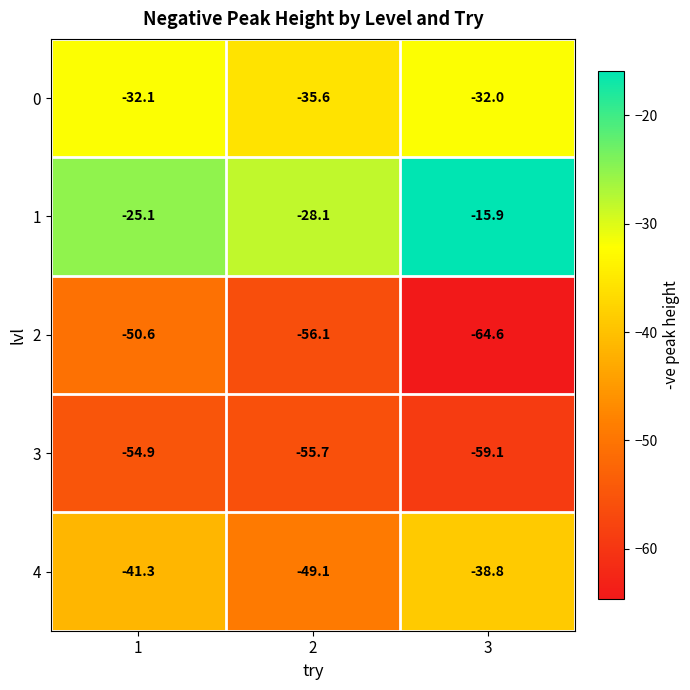

Reading right to left, transcribe all the data shown in this chart.

0: 3=-32.0	2=-35.6	1=-32.1
1: 3=-15.9	2=-28.1	1=-25.1
2: 3=-64.6	2=-56.1	1=-50.6
3: 3=-59.1	2=-55.7	1=-54.9
4: 3=-38.8	2=-49.1	1=-41.3